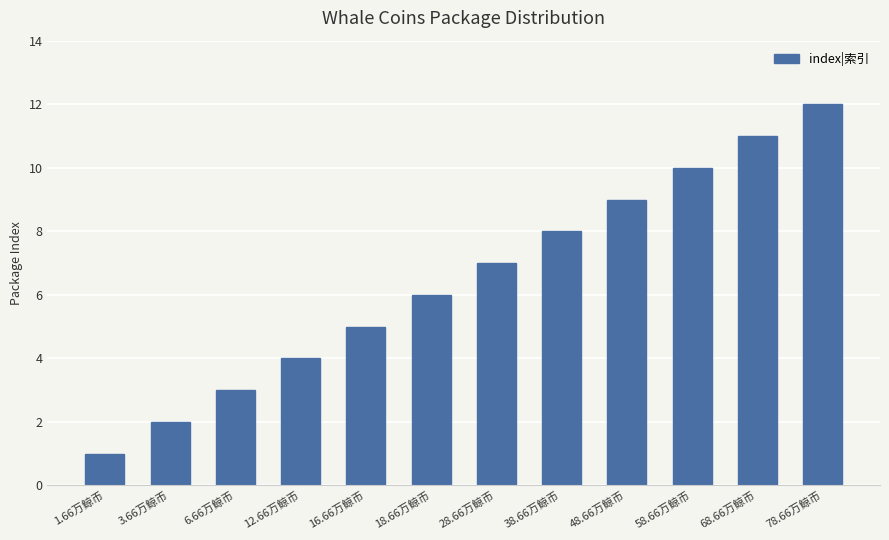

Approximately how many times larger is the value at 38.66万鲸币 compared to 18.66万鲸币?

1.3